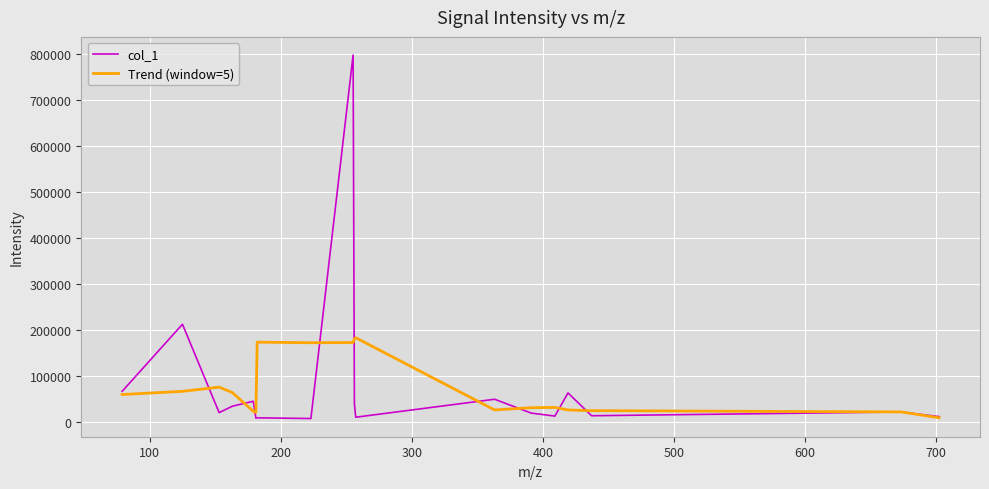

What is the maximum value shown in the chart?

797718.8